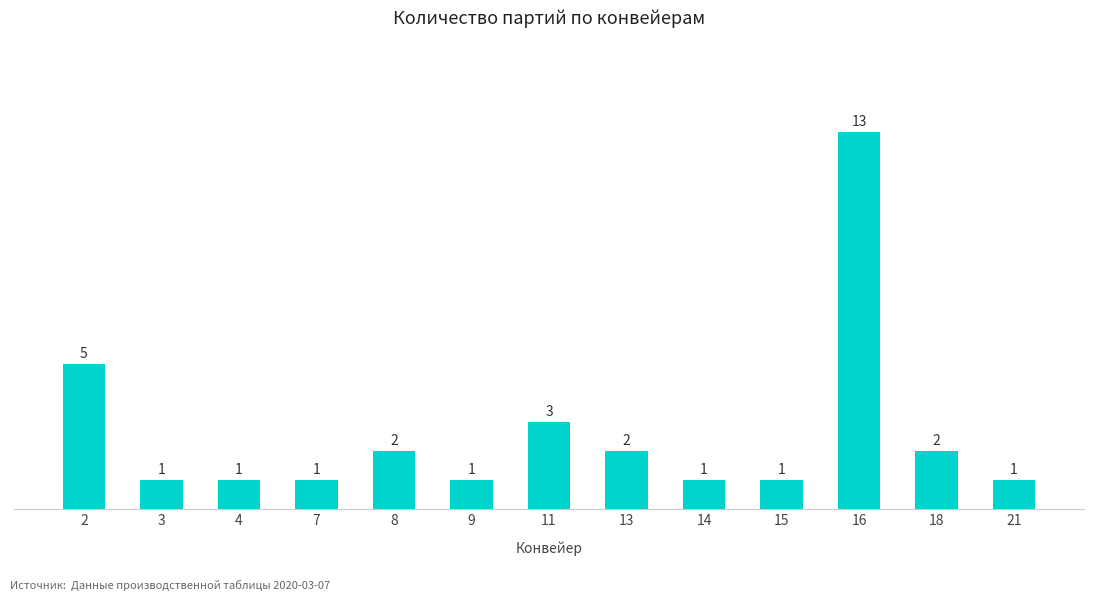

The chart shows a value of 1 at 21. True or false?

True